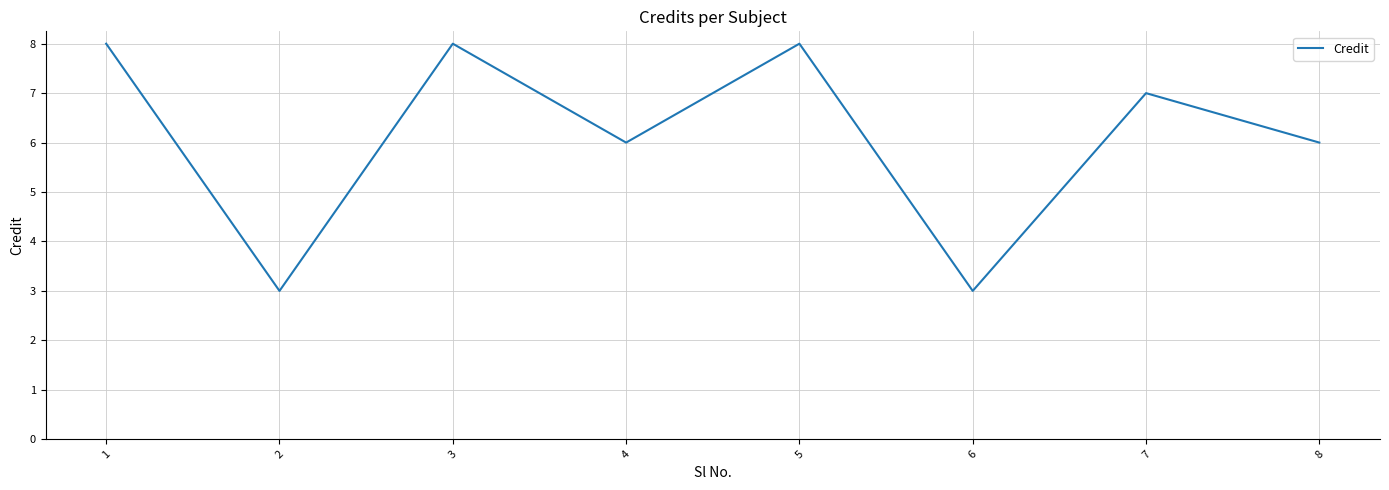

At which category does the data reach its first local peak?

3